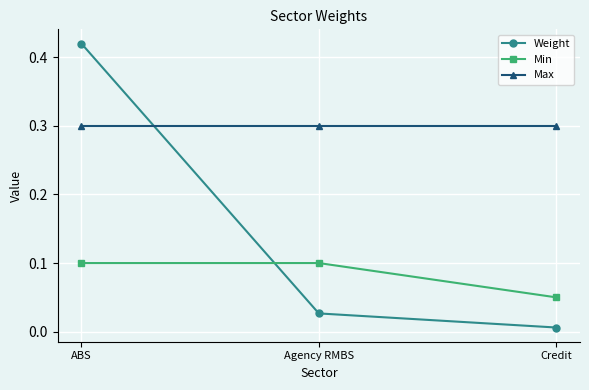

What position from the right is Credit?

1